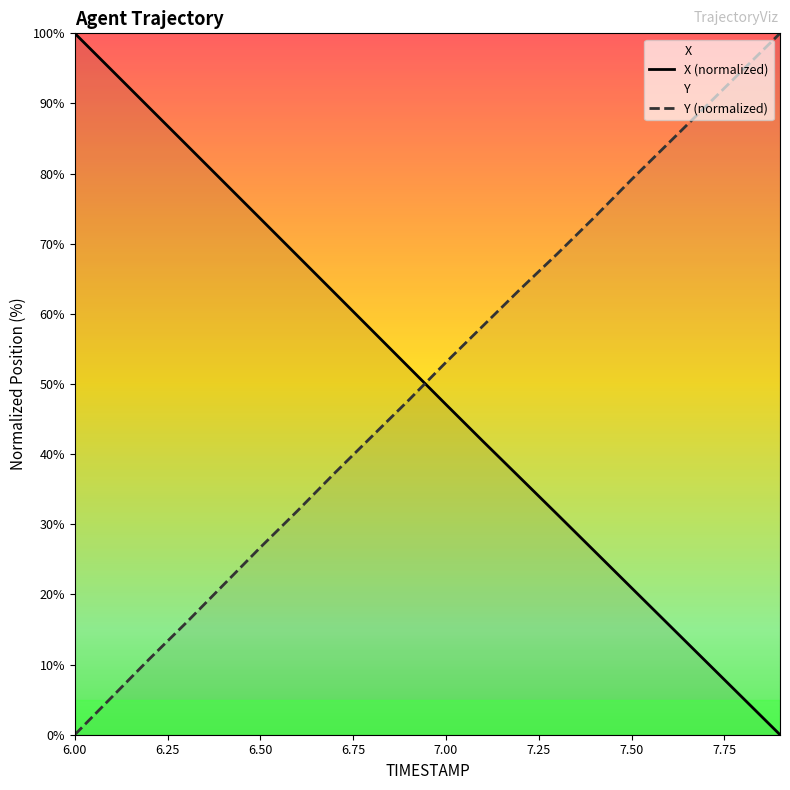

Reading left to right, extract all data points from this chart.

X: 100.0	94.7	89.4	84.2	78.9	73.6	68.3	63.0	57.7	52.4	47.1	41.8	36.6	31.4	26.2	20.9	15.7	10.5	5.2	0.0
Y: 0.0	5.4	10.7	16.0	21.3	26.7	31.9	37.3	42.5	47.7	53.1	58.3	63.5	68.6	73.8	79.2	84.4	89.6	94.8	100.0